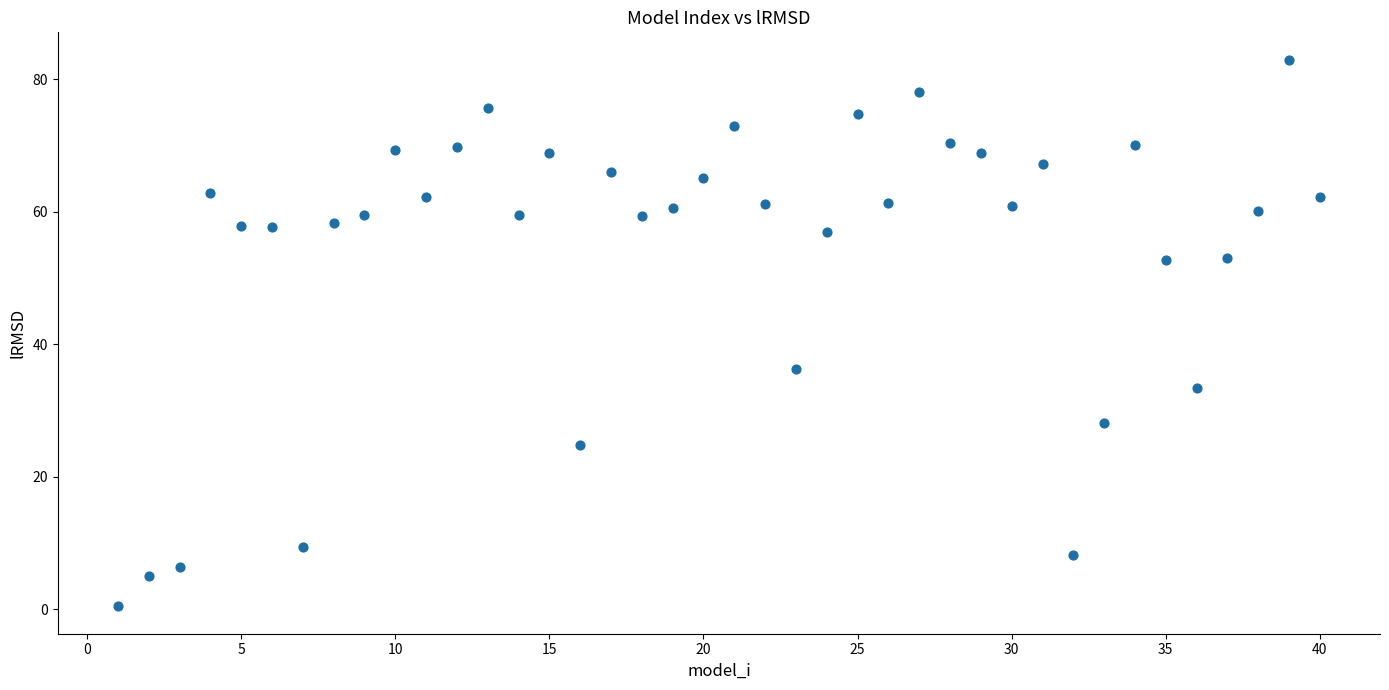

What Y value in the scatter plot is closest to 41?

36.2